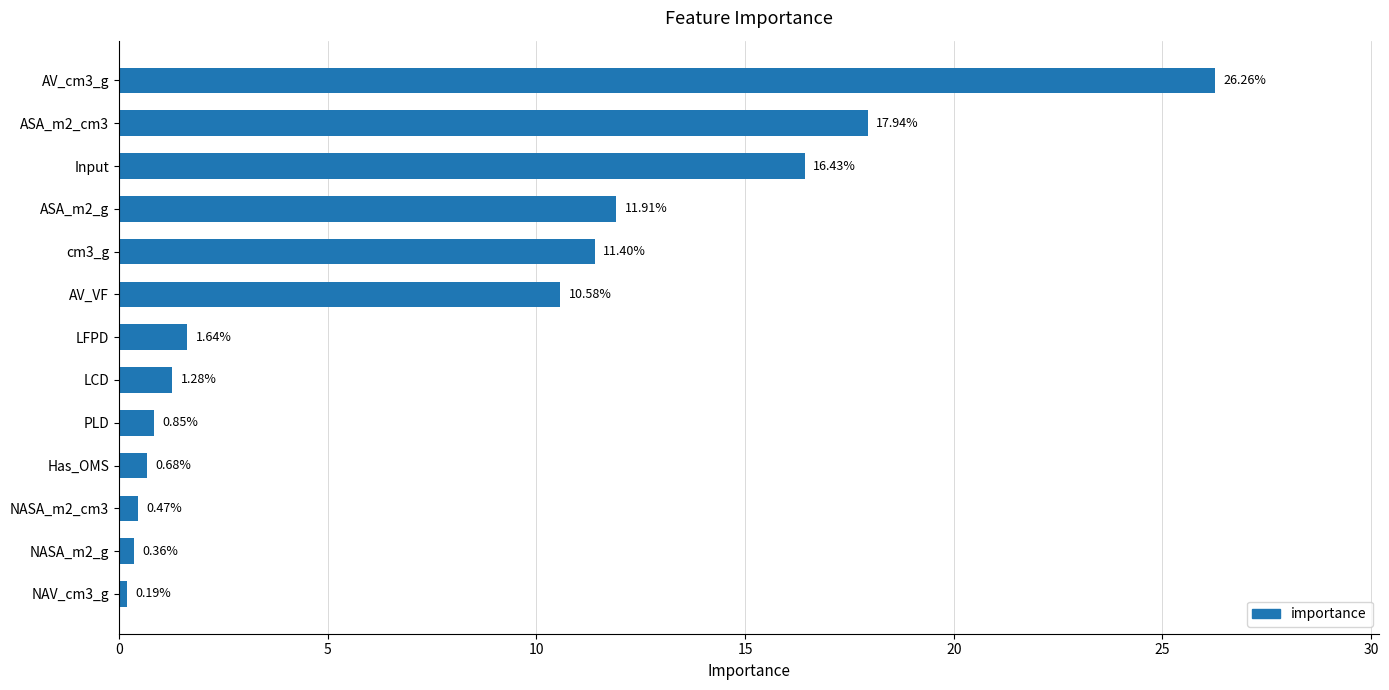

Rank the categories by value from lowest to highest.

NAV_cm3_g, NASA_m2_g, NASA_m2_cm3, Has_OMS, PLD, LCD, LFPD, AV_VF, cm3_g, ASA_m2_g, Input, ASA_m2_cm3, AV_cm3_g